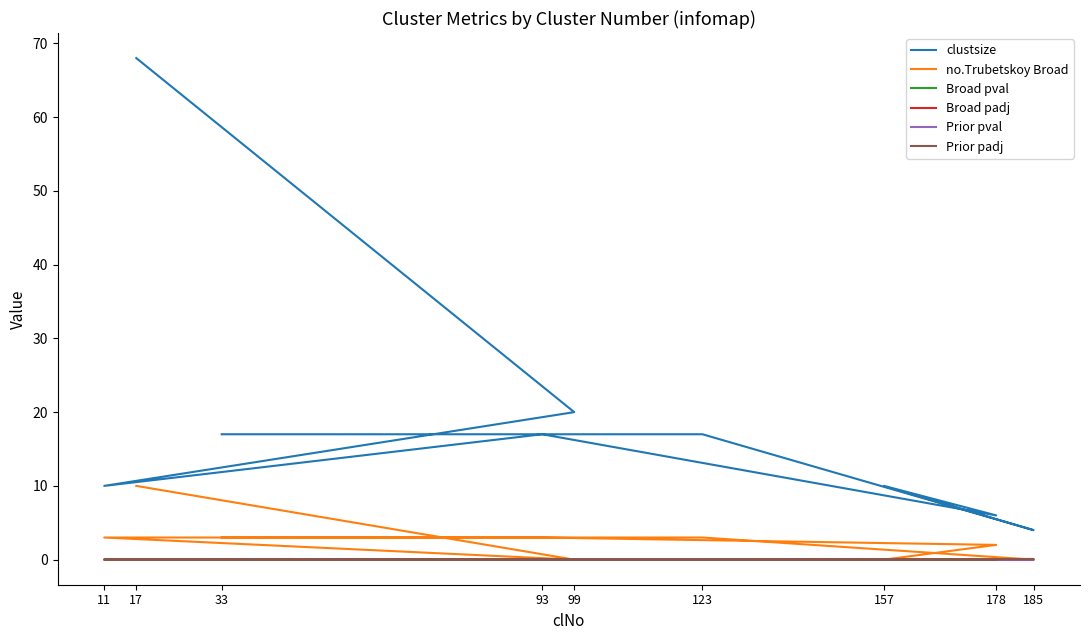

True or false: Broad pval and Broad padj intersect in this chart.

False